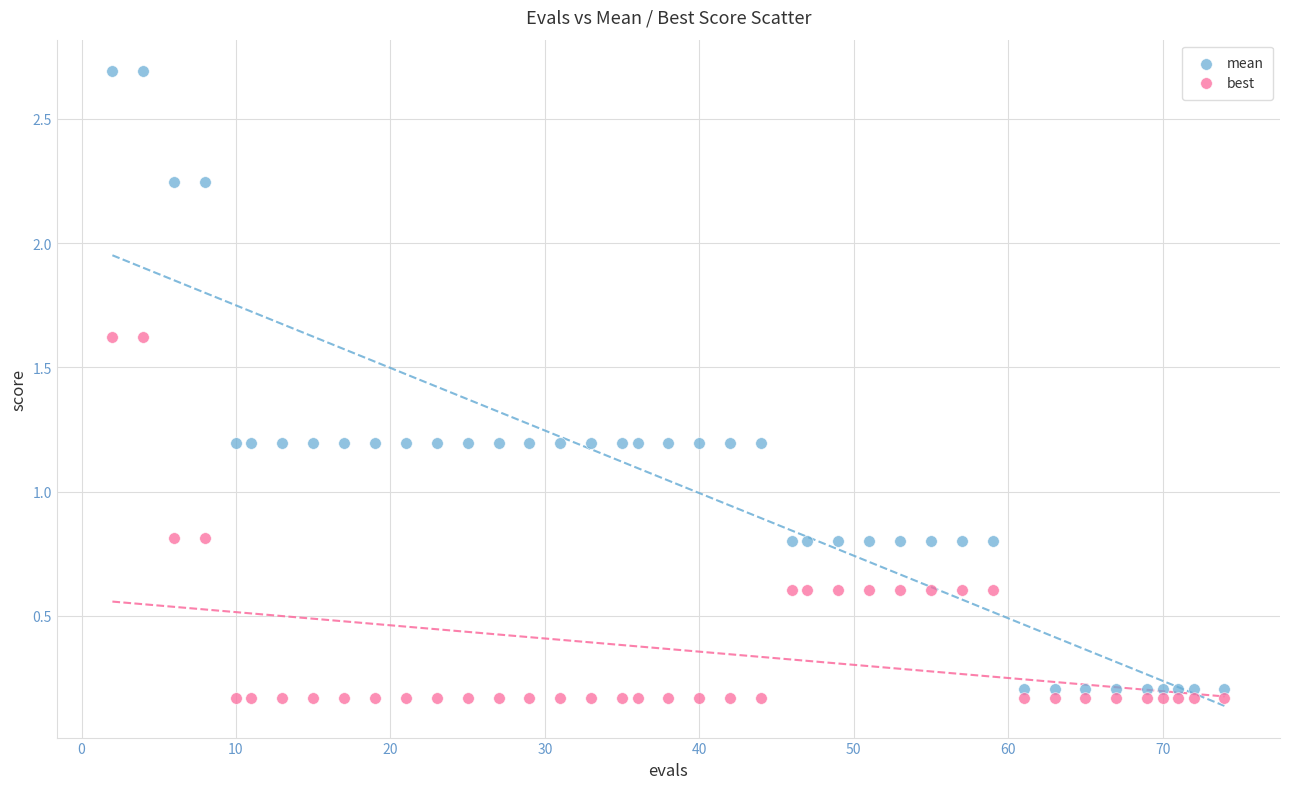

Across all data points, what is the range of Y values (max minus min)?

2.5